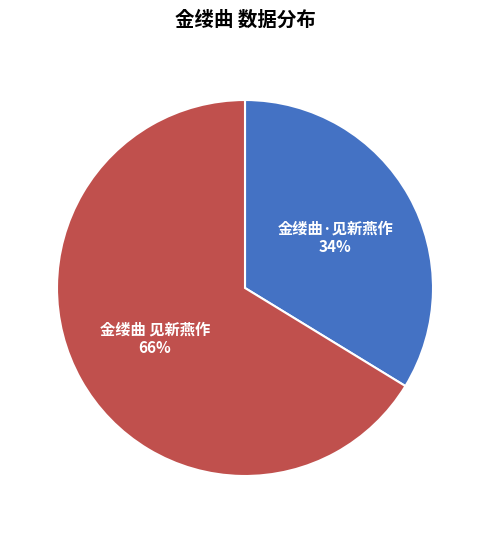

To the nearest percent, what percentage of the pie is 金缕曲·见新燕作?

34%